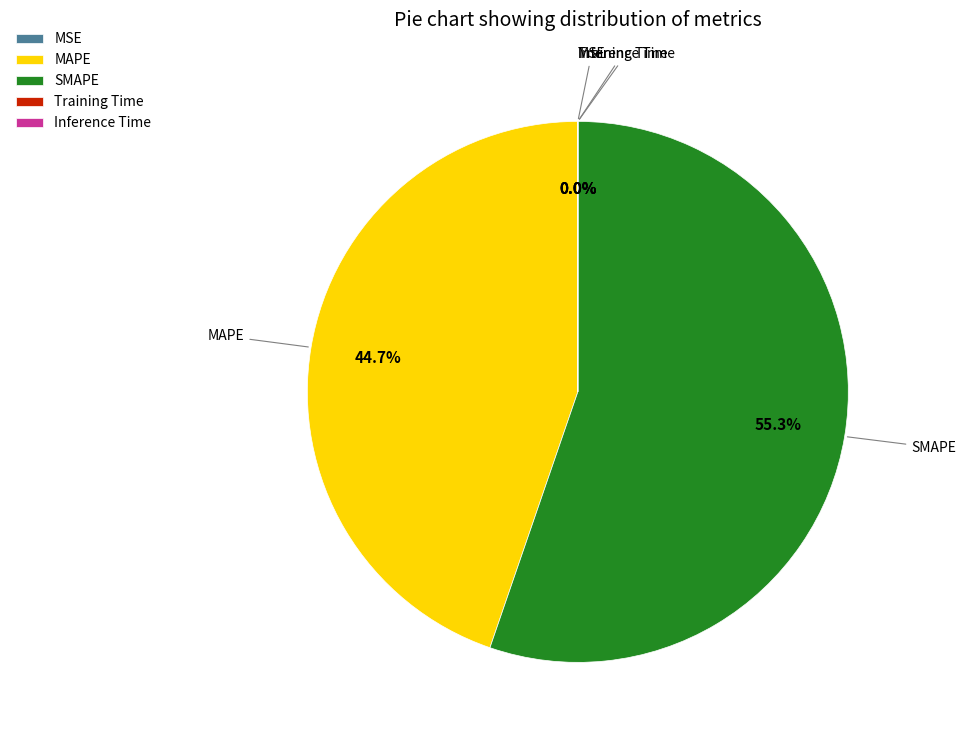

What is the largest slice in the pie chart?

SMAPE